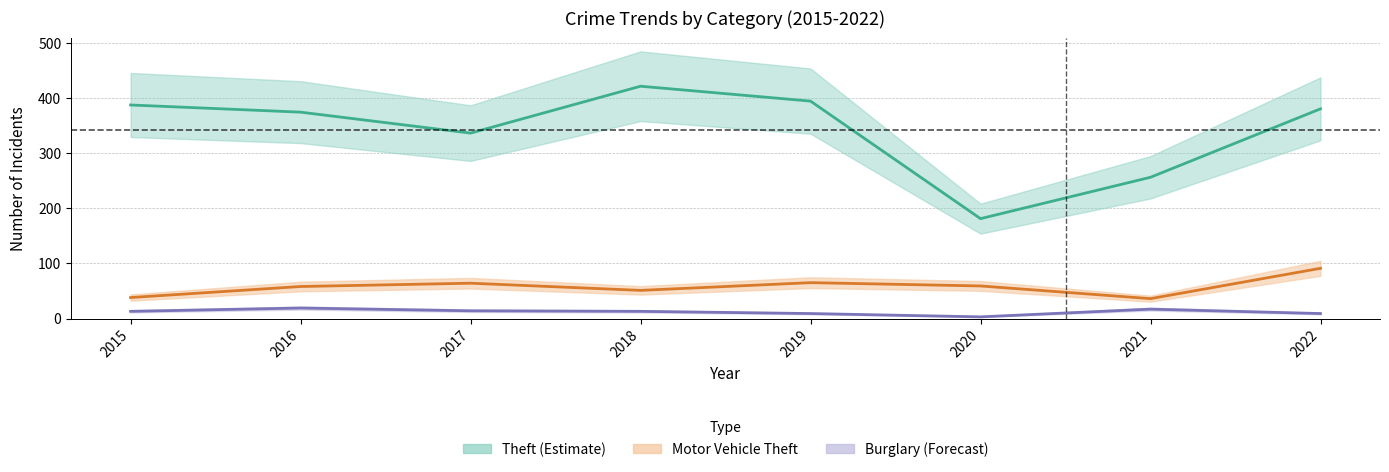

Which series has the largest total across all categories?

Theft